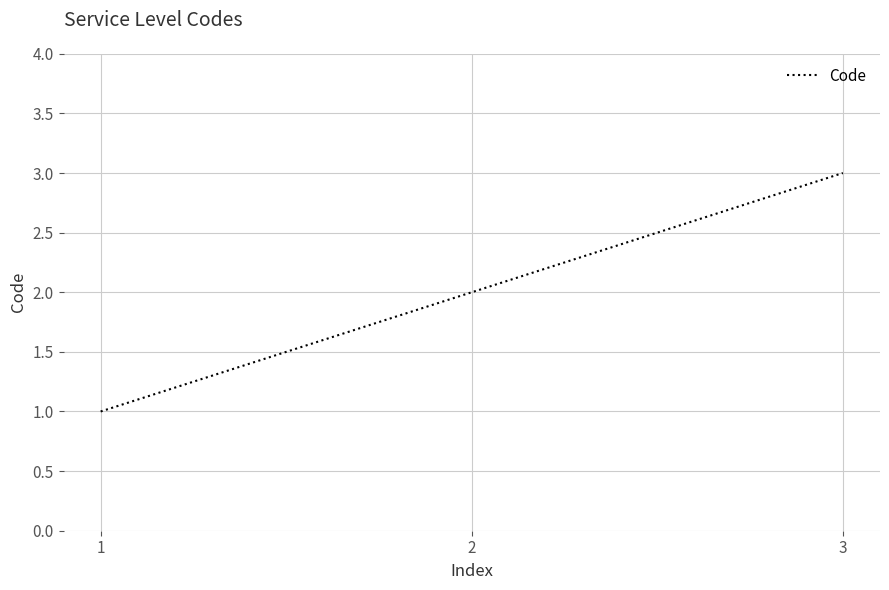

Rank the categories by value from highest to lowest.

3, 2, 1